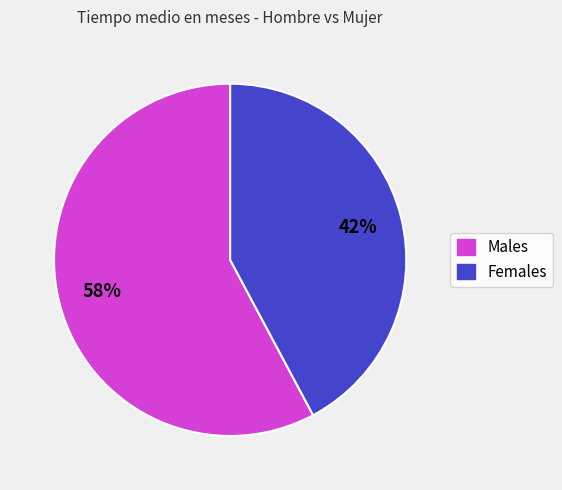

How many slices are in this pie chart?

2